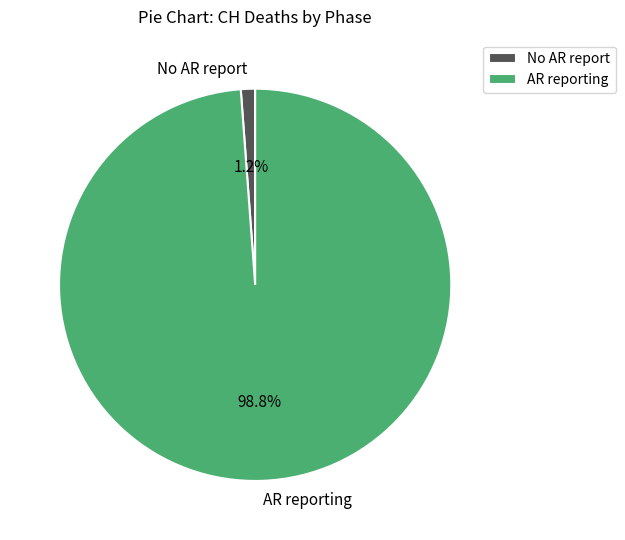

Which has a higher value, No AR report or AR reporting?

AR reporting